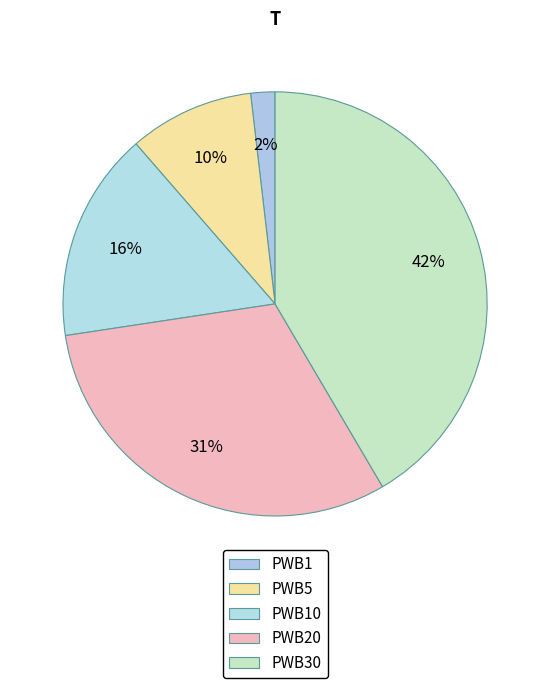

Does PWB20 represent more than half of the total?

No